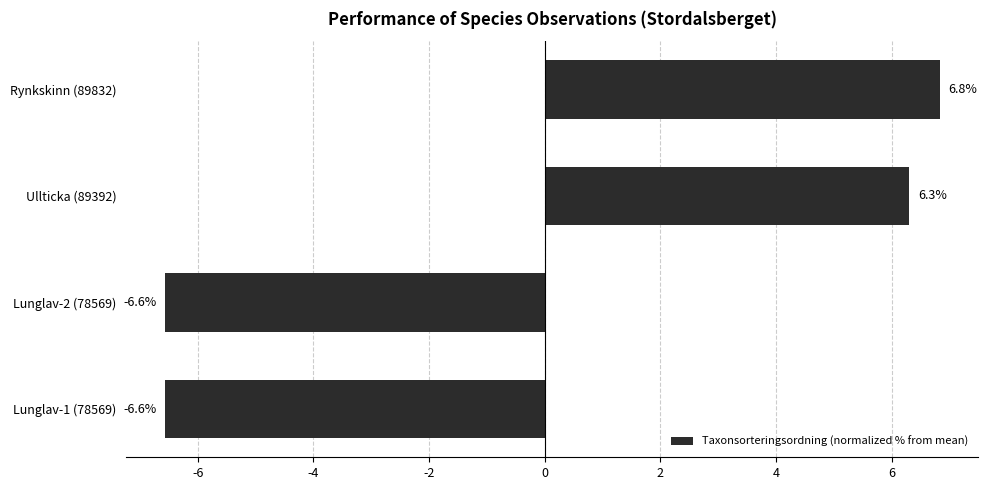

Which category has the highest value across all series?

Rynkskinn (89832)